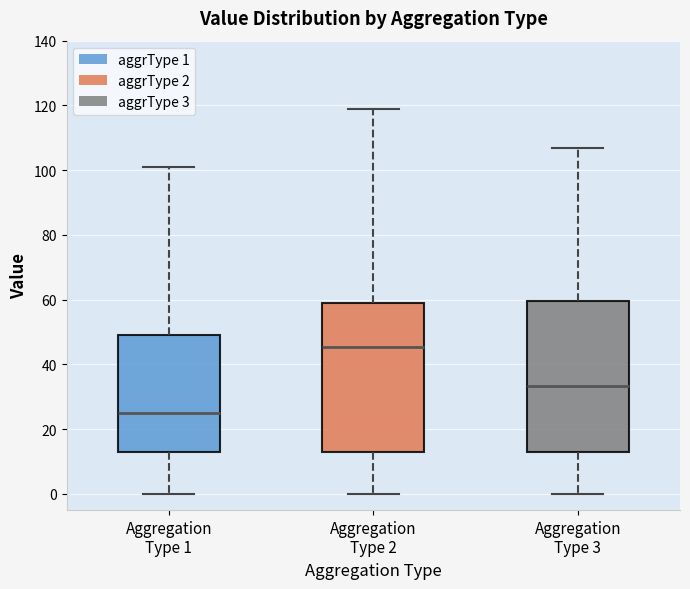

Reading left to right, read every box against the y-axis: the position of its median line, the range the box covers, and the ends of its whiskers. The values are not printed on the chart, so give them approximately, as read against the axis.

Aggregation Type 1: median 26, box 14 to 50, whiskers 0 to 102
Aggregation Type 2: median 46, box 14 to 60, whiskers 0 to 120
Aggregation Type 3: median 34, box 14 to 60, whiskers 0 to 108